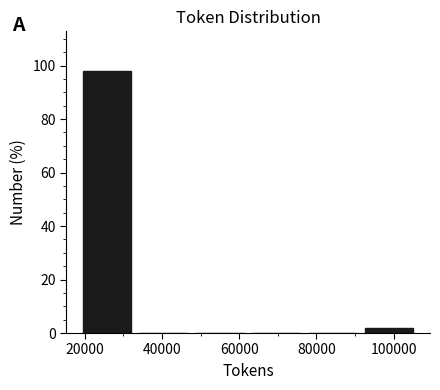

Reading left to right, list every bar in this chart as the range it spans on the x-axis followed by its height. Neither the bar edges nor the heights are printed on the chart, so give them approximately, as read against the axes.

18000 to 34000: 98
34000 to 48000: 0
48000 to 62000: 0
62000 to 76000: 0
76000 to 92000: 0
92000 to 106000: under 2